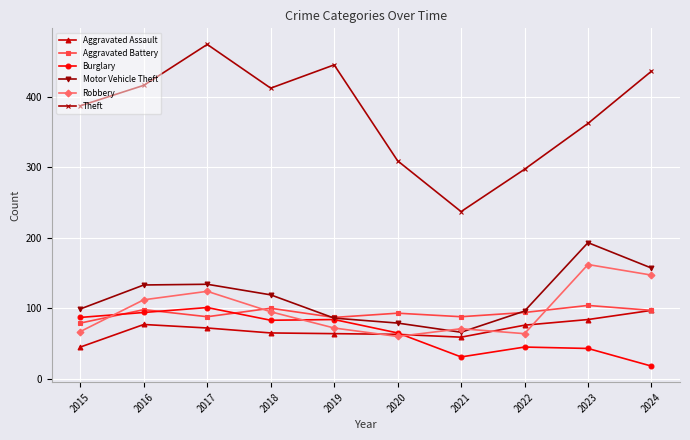

At which category does Theft reach its first local valley?

2018